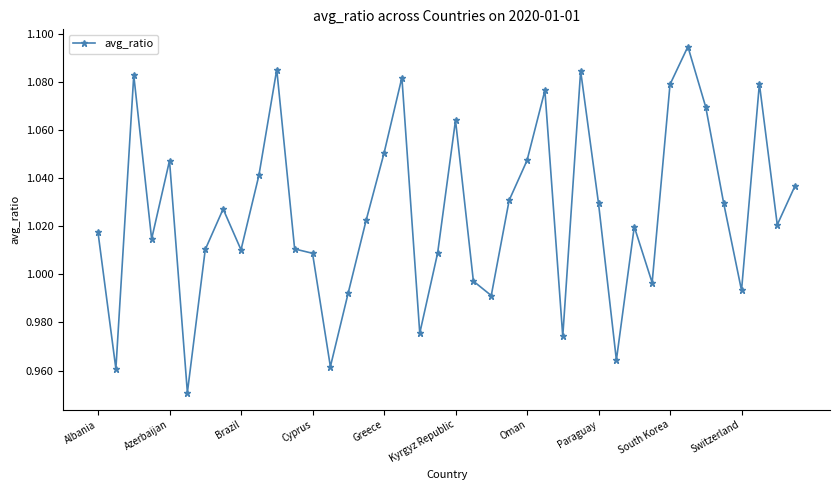

True or false: there are more than 2 points higher than both neighbors.

True